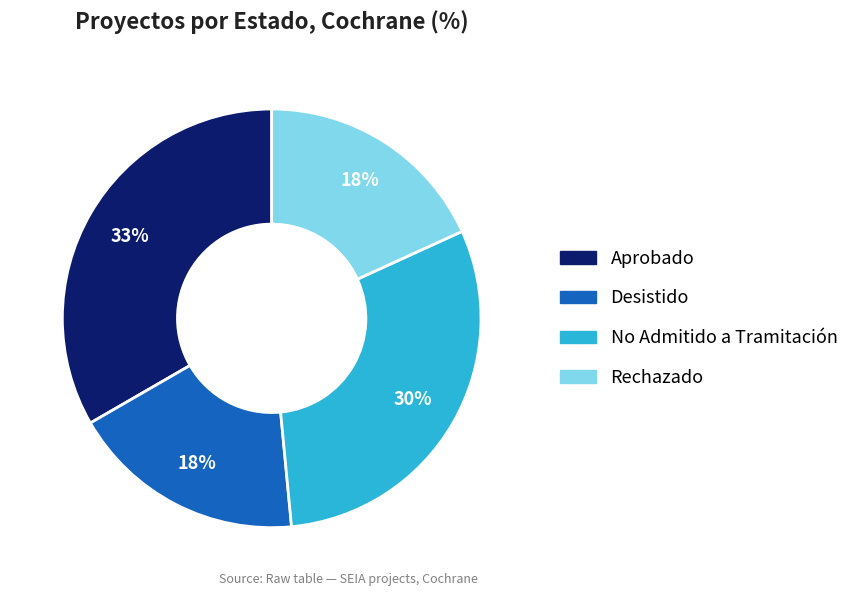

To the nearest percent, what portion does Aprobado represent?

33%